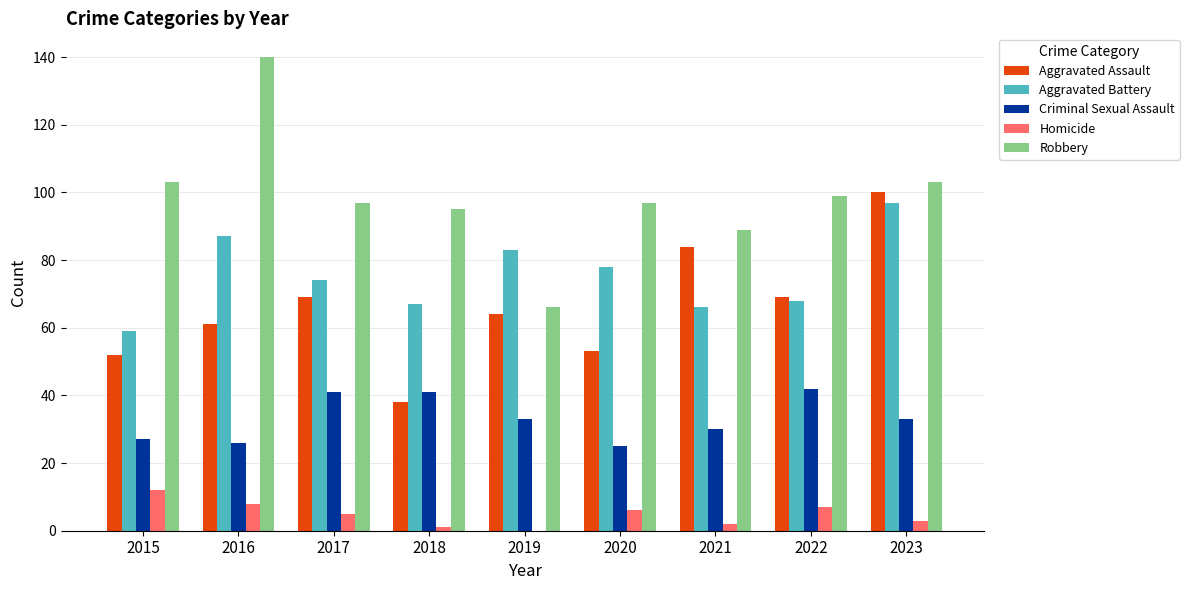

At which category is the sum across all series the highest?

2023